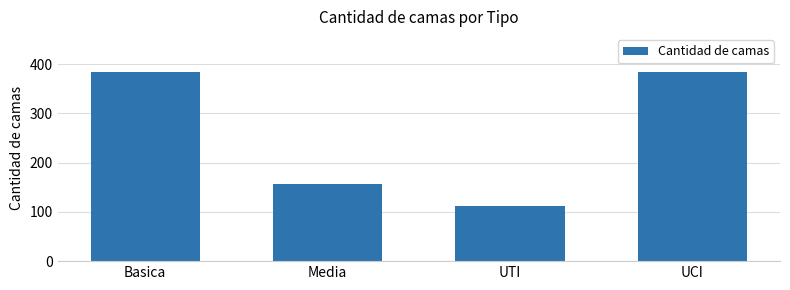

What is the value of the 2nd bar from the left?

157